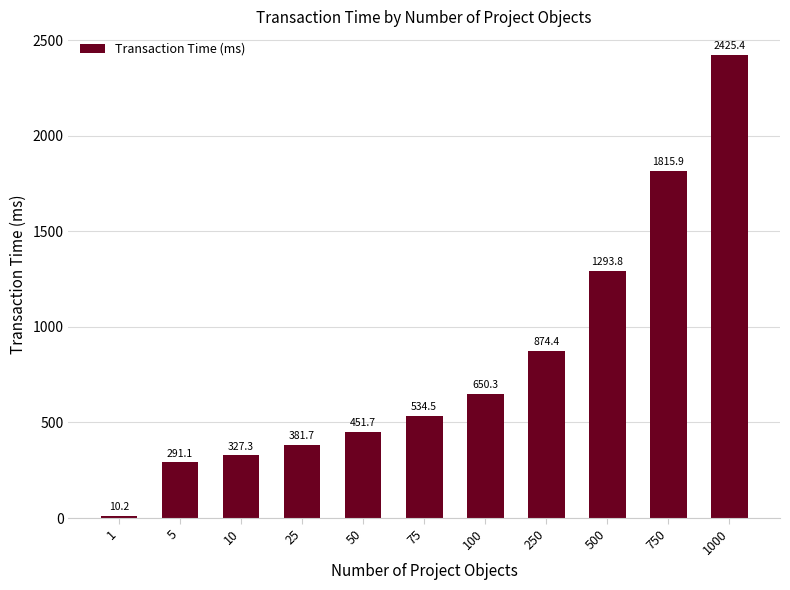

Reading left to right, transcribe all the data shown in this chart.

10.2	291.1	327.3	381.7	451.7	534.5	650.3	874.4	1293.8	1815.9	2425.4